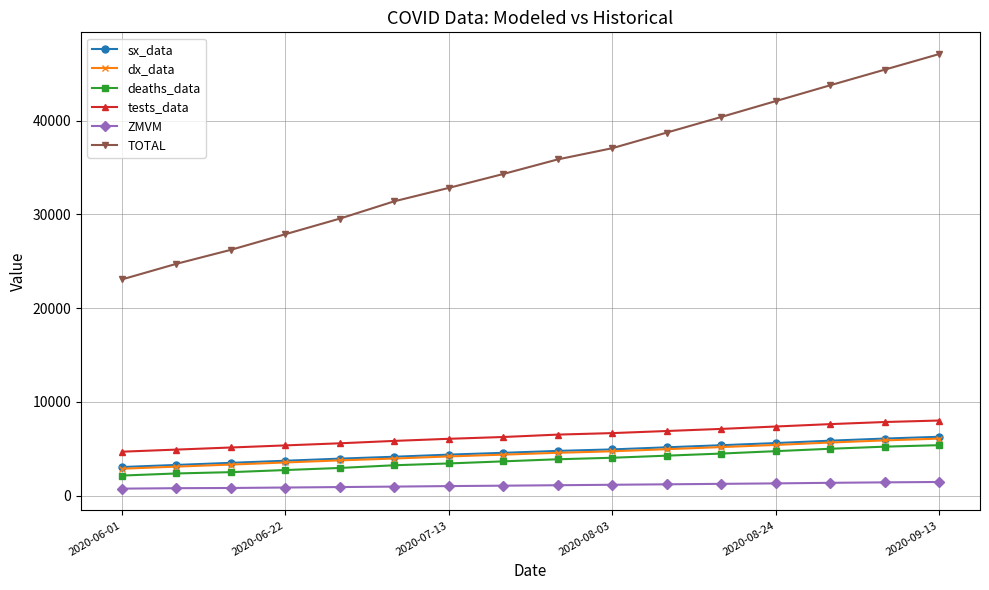

Which series has the widest spread of values?

TOTAL